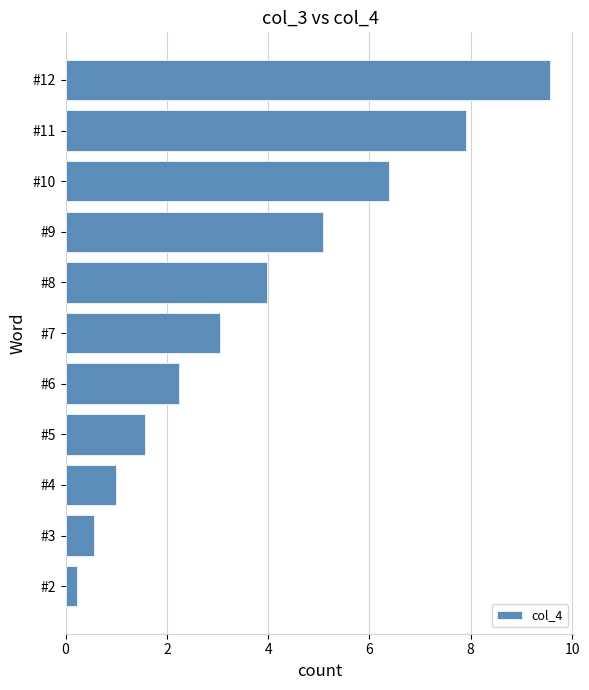

Is it true that the value at #7 is 4.4?

False